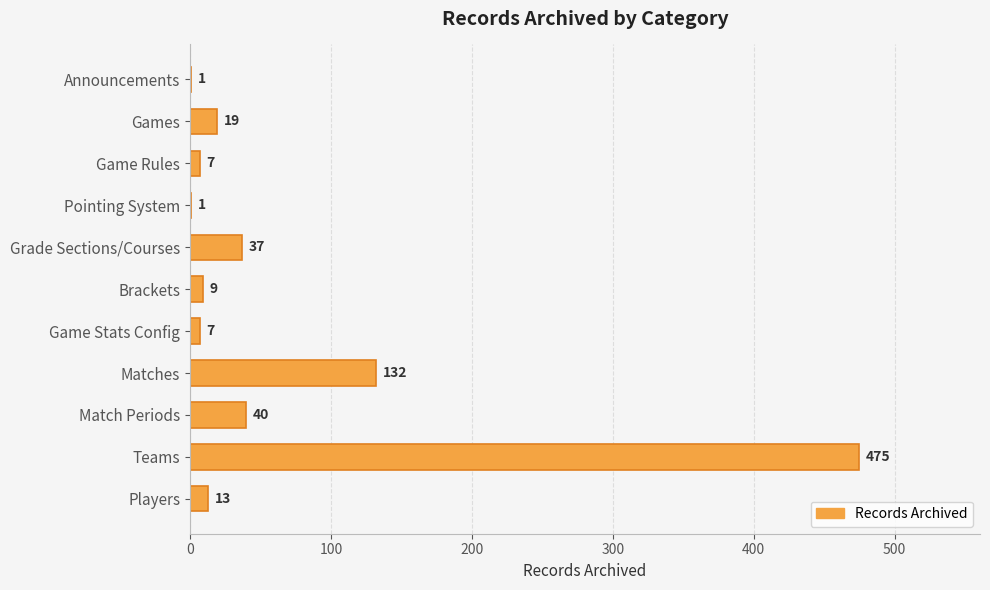

At which label is the value closest to 238?

Matches